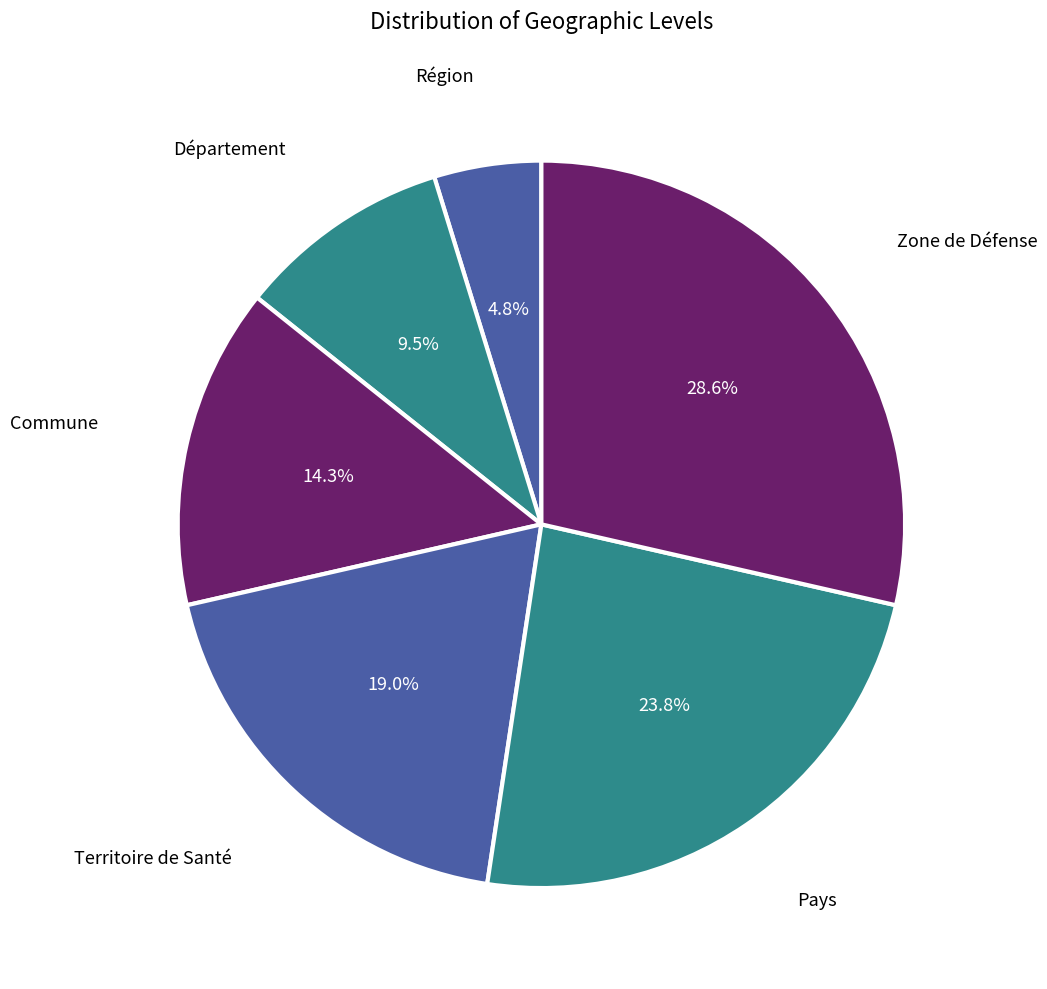

To the nearest percent, what portion does Pays represent?

24%